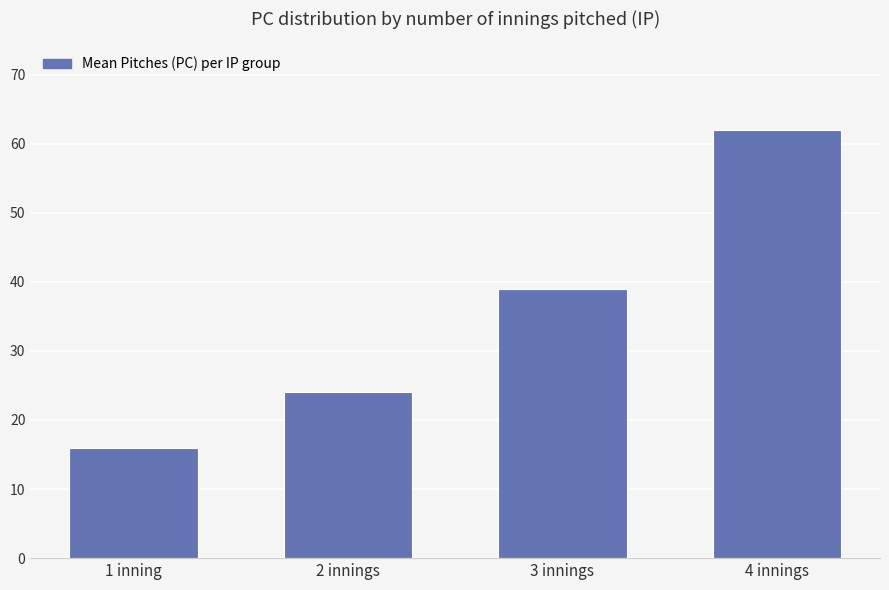

Count the values in the range 24 to 62.

3